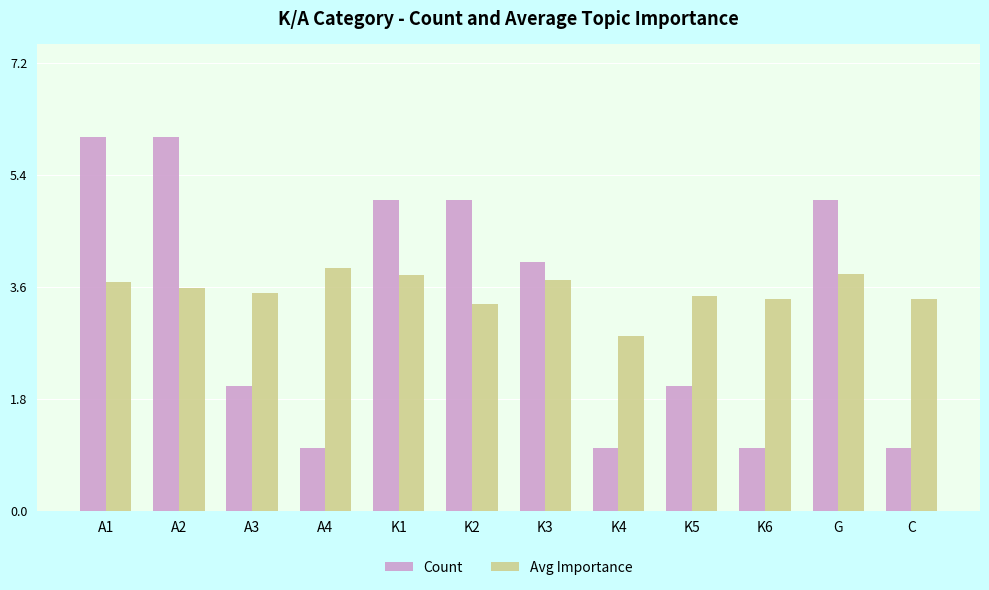

Read the Count value at A2.

6.0